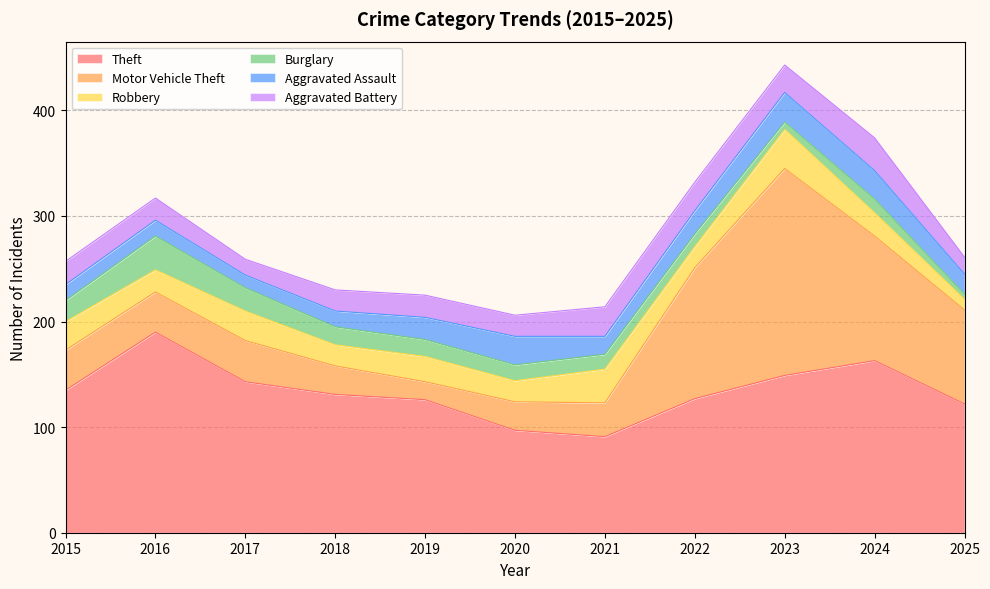

How many times do Aggravated Battery and Motor Vehicle Theft cross each other?

2